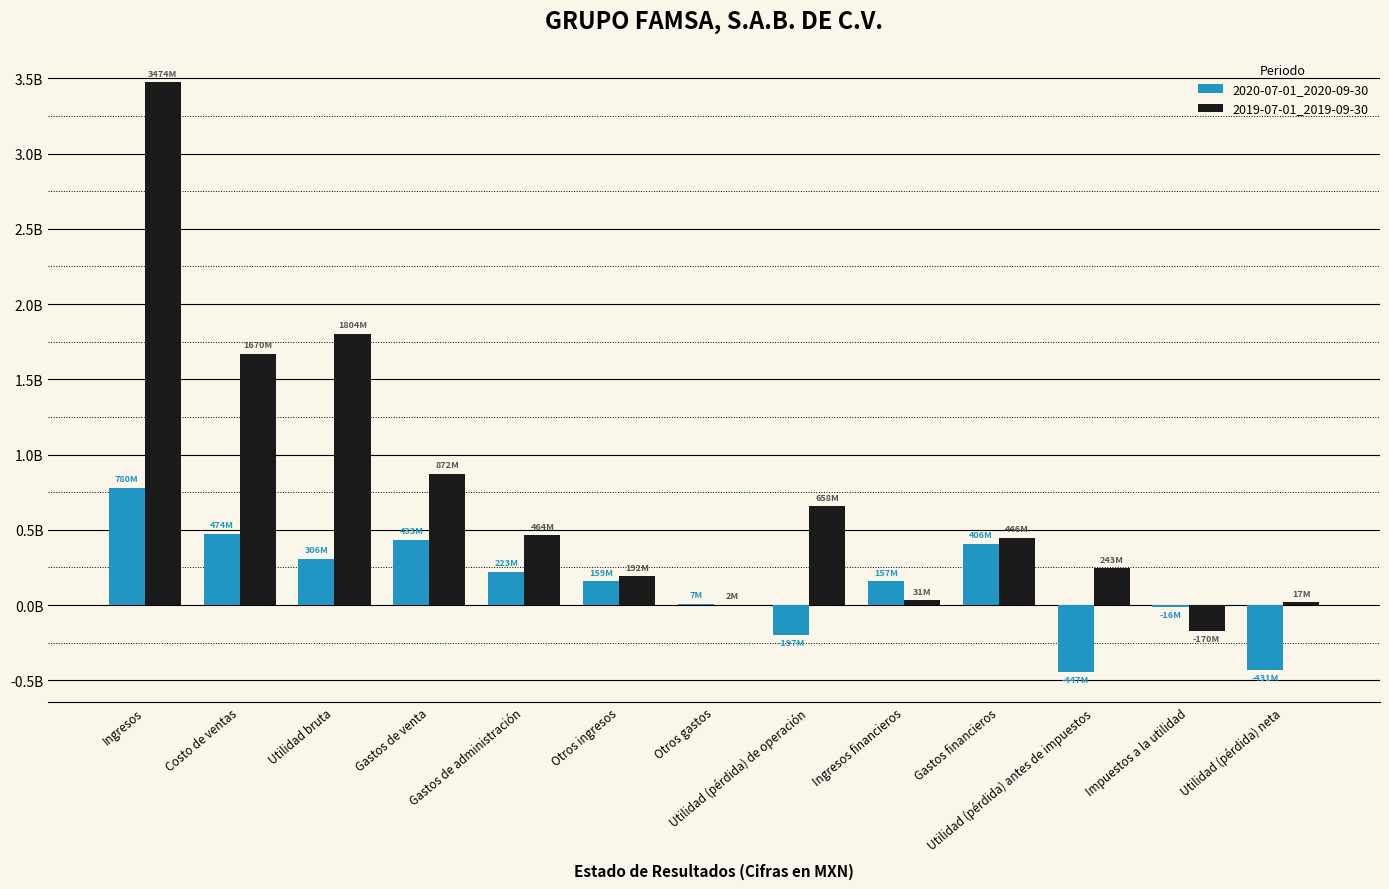

Reading left to right, extract all data points from this chart.

2020-07-01_2020-09-30: 780169000	473775000	306394000	432531000	222819000	158696000	6834000	-197094000	156722000	406248000	-446620000	-15950000	-430670000
2019-07-01_2019-09-30: 3474406000	1670018000	1804388000	872420000	463825000	192261000	2429000	657975000	30847000	445756000	243066000	-169694000	16908000